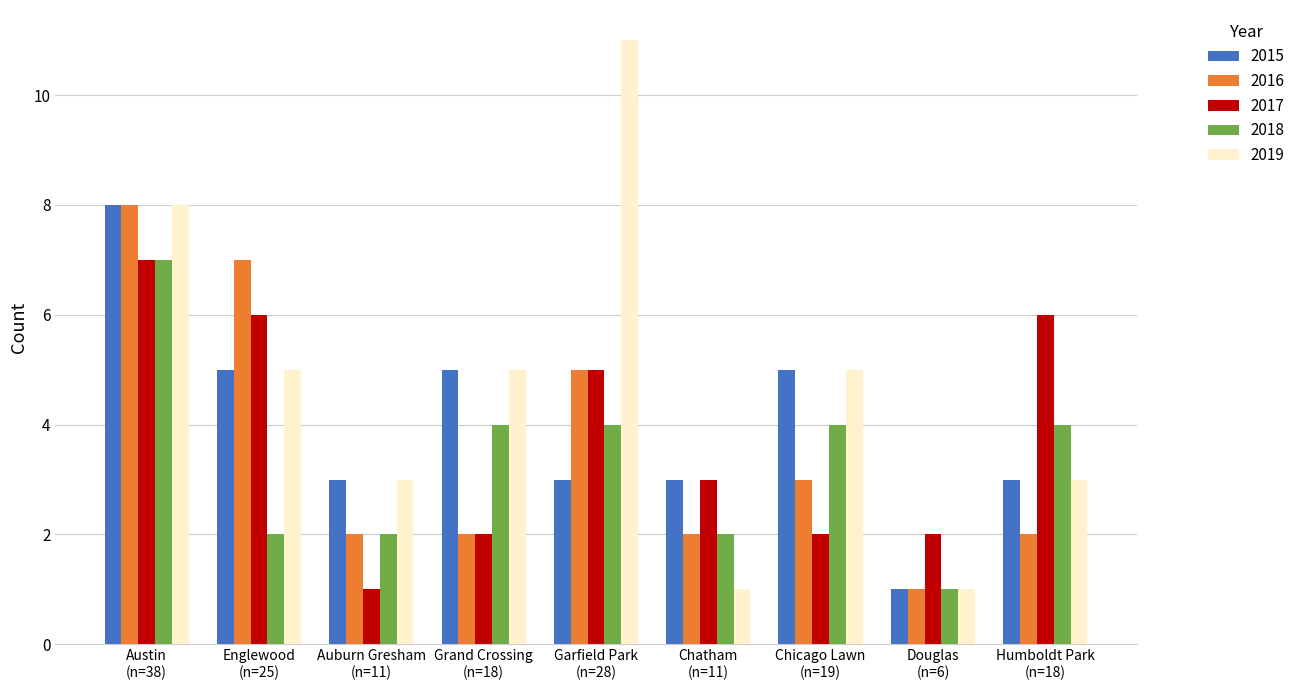

What is the label of the 1st bar from the right?

Humboldt Park
(n=18)